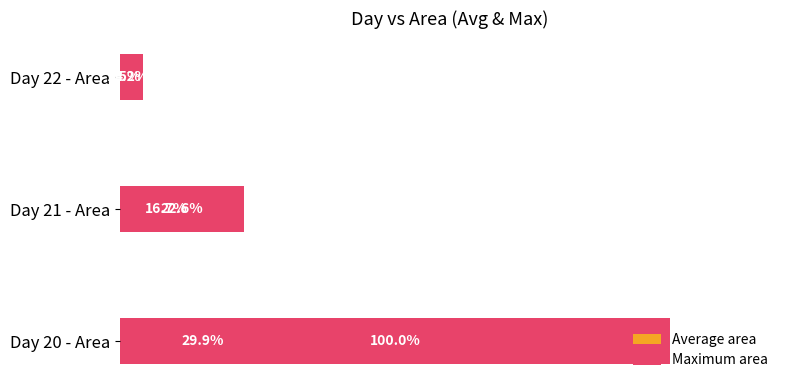

What is the maximum value shown in the chart?

100.0